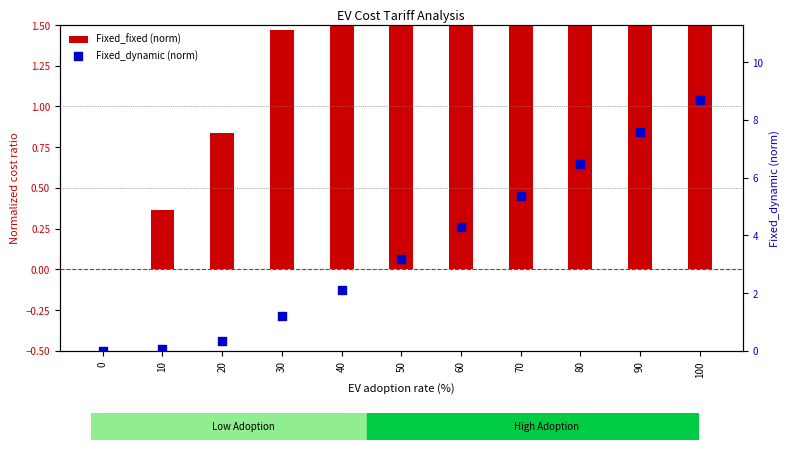

At which category is the sum across all series the highest?

100